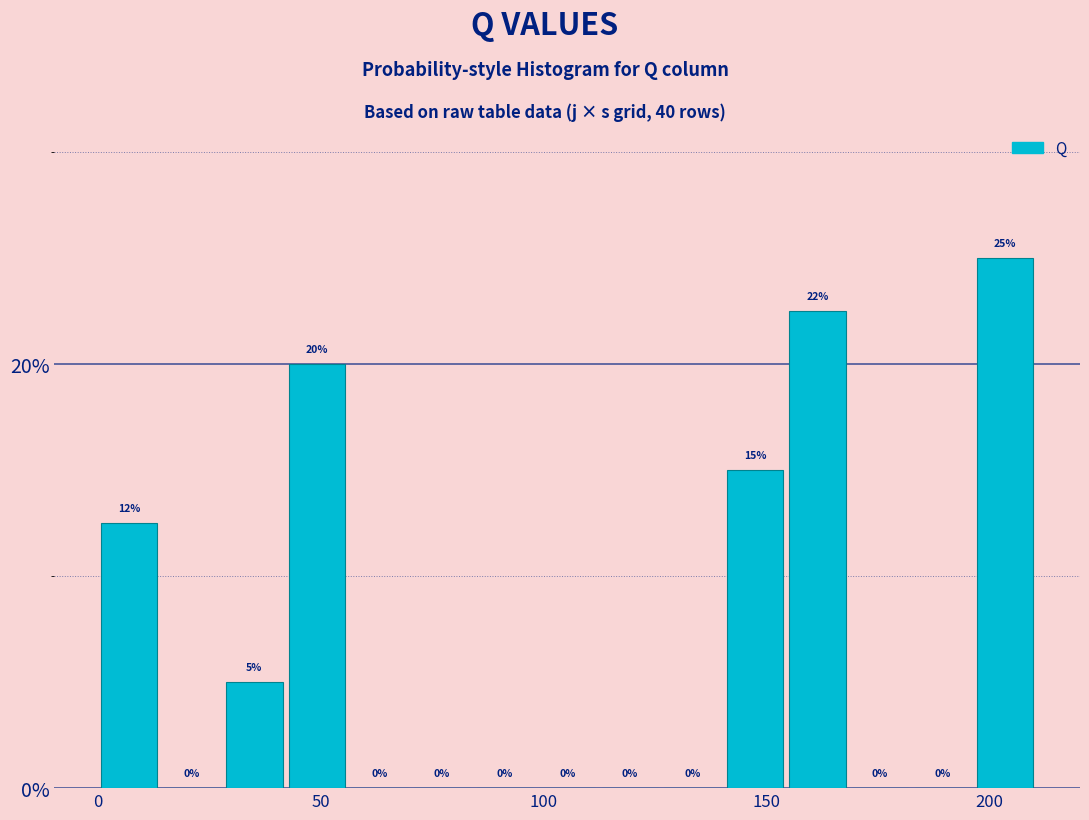

Around what value on the x-axis is the tallest bar? Give the approximate position of its centre, as read against the axis.

205